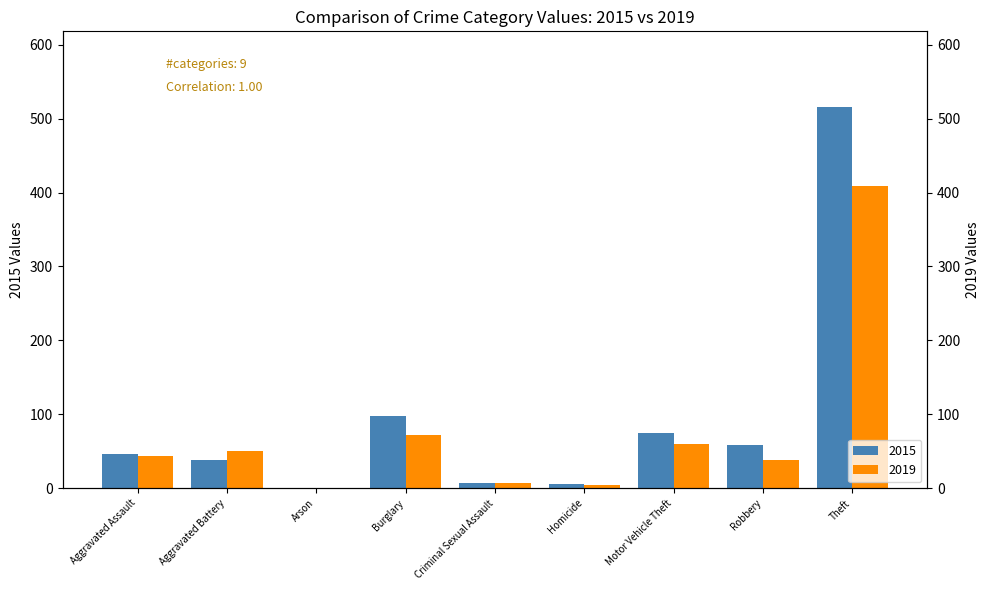

Is it true that 2019 equals 130 at Theft?

False